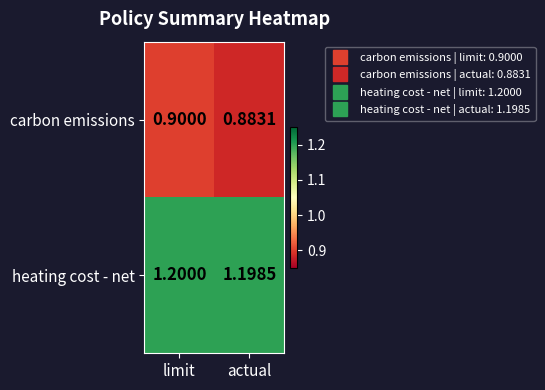

Where is carbon emissions nearest to the value 0?

actual